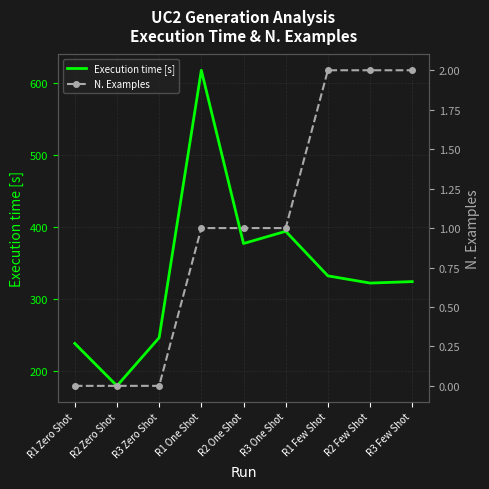

What is the difference between the maximum and minimum values in the Execution time [s] series?

439